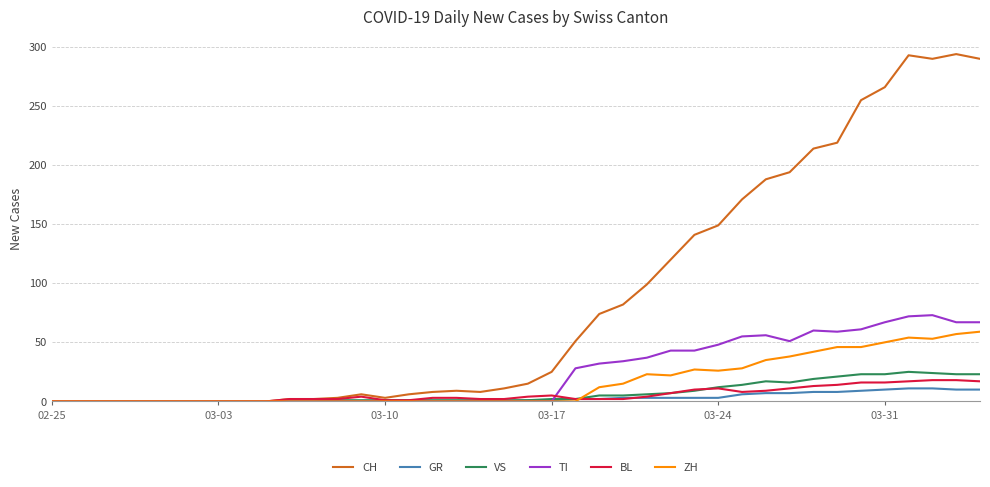

Which series has the widest spread of values?

CH